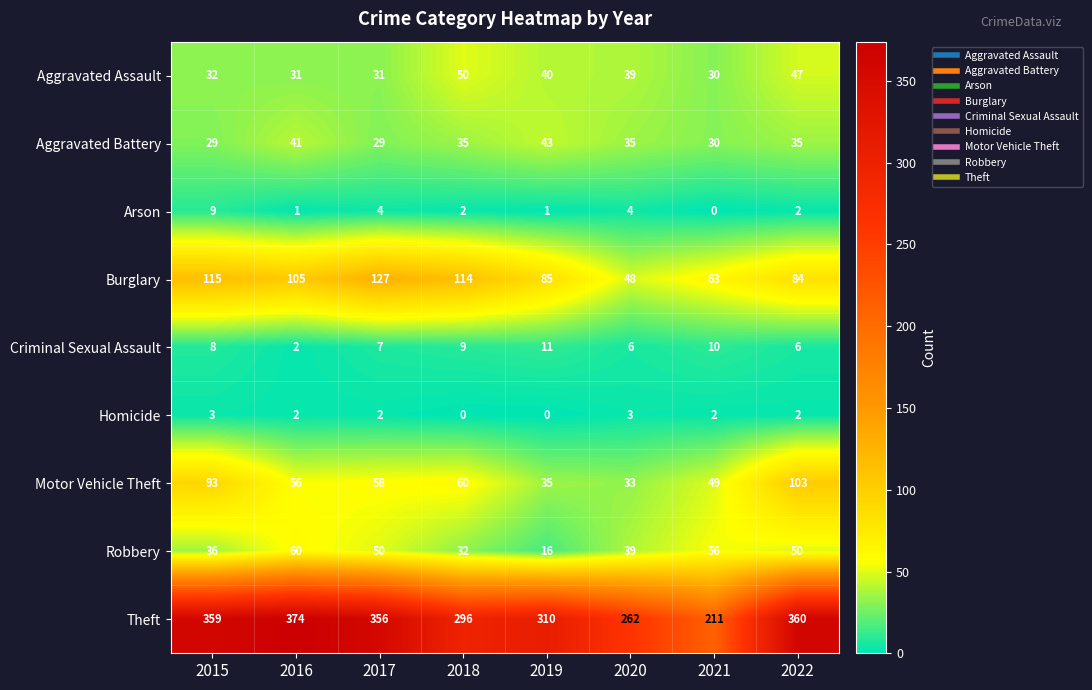

What is the difference between the maximum and minimum values in the Robbery series?

44